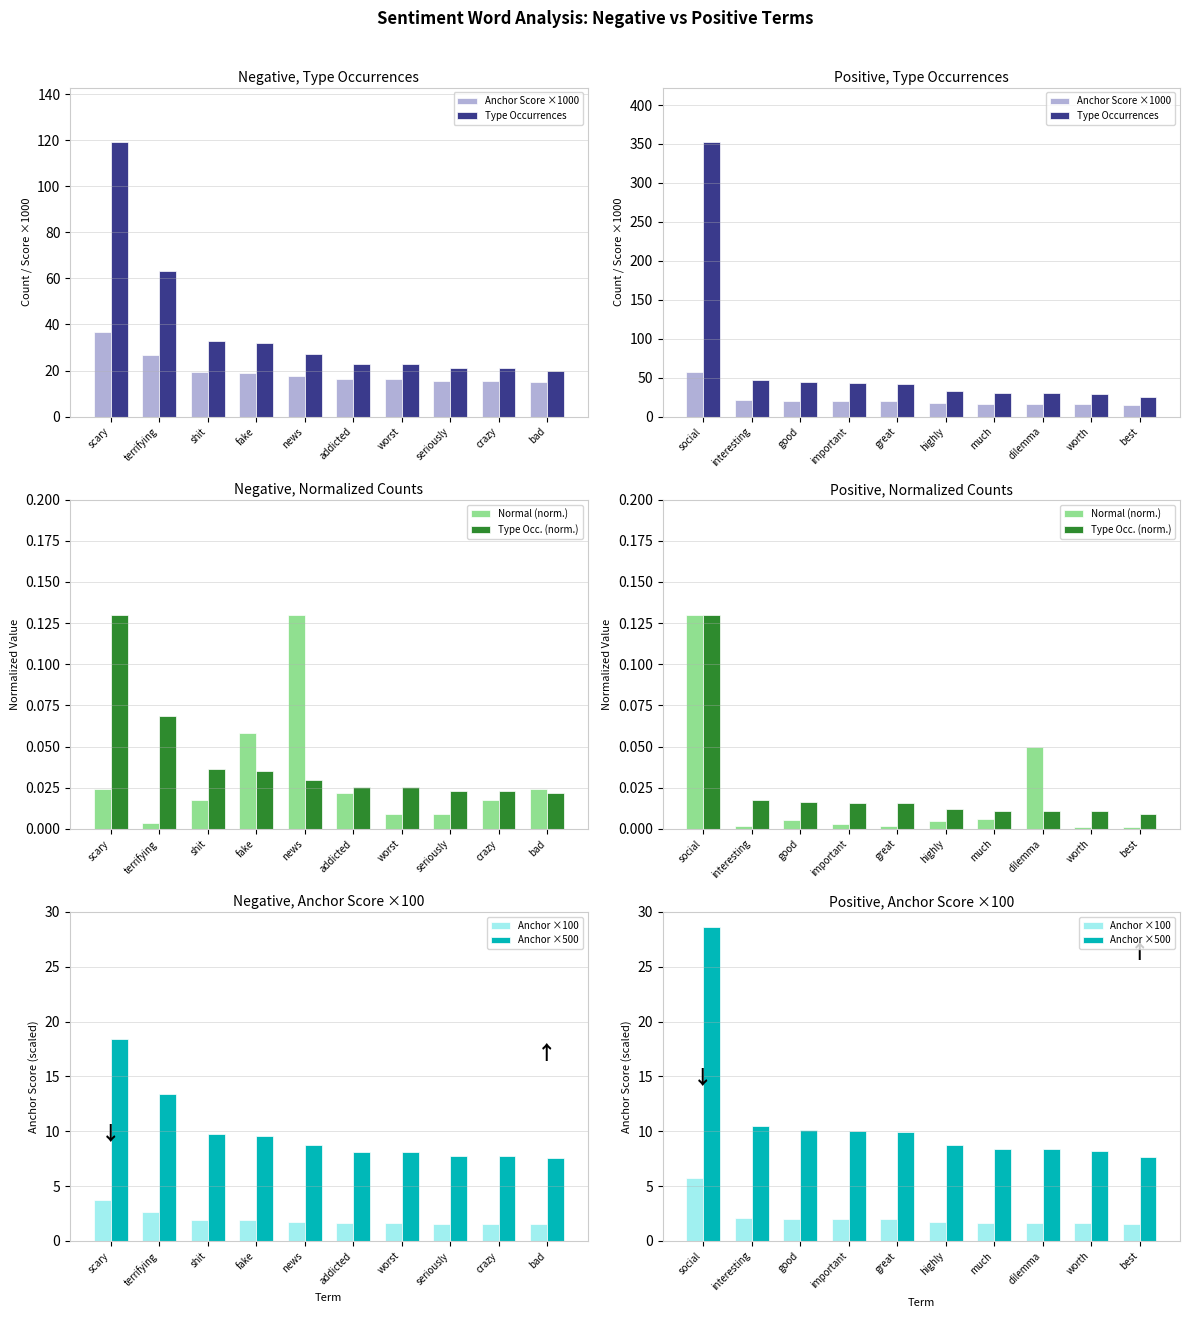

The value of Normal (norm.) at interesting is 0.0. True or false?

False